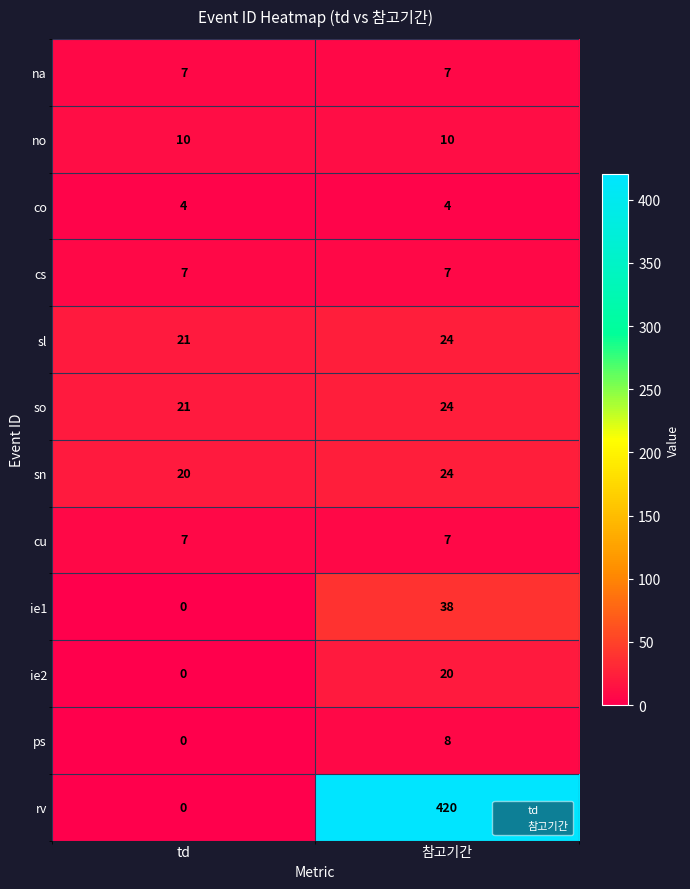

What is the difference between the sn values at td and 참고기간?

4